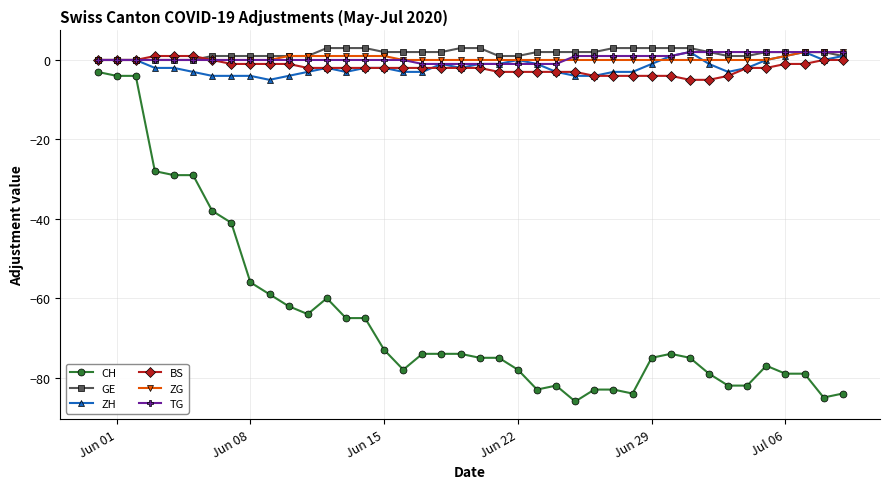

Reading left to right, transcribe all the data shown in this chart.

CH: -3	-4	-4	-28	-29	-29	-38	-41	-56	-59	-62	-64	-60	-65	-65	-73	-78	-74	-74	-74	-75	-75	-78	-83	-82	-86	-83	-83	-84	-75	-74	-75	-79	-82	-82	-77	-79	-79	-85	-84
GE: 0	0	0	0	0	0	1	1	1	1	1	1	3	3	3	2	2	2	2	3	3	1	1	2	2	2	2	3	3	3	3	3	2	1	1	2	2	2	2	1
ZH: 0	0	0	-2	-2	-3	-4	-4	-4	-5	-4	-3	-2	-3	-2	-2	-3	-3	-1	-2	-1	-1	0	-1	-3	-4	-4	-3	-3	-1	1	2	-1	-3	-2	0	1	2	0	1
BS: 0	0	0	1	1	1	0	-1	-1	-1	-1	-2	-2	-2	-2	-2	-2	-2	-2	-2	-2	-3	-3	-3	-3	-3	-4	-4	-4	-4	-4	-5	-5	-4	-2	-2	-1	-1	0	0
ZG: 0	0	0	0	0	0	0	0	0	0	1	1	1	1	1	1	0	0	0	0	0	0	0	0	0	0	0	0	0	0	0	0	0	0	0	0	1	2	2	2
TG: 0	0	0	0	0	0	0	0	0	0	0	0	0	0	0	0	0	-1	-1	-1	-1	-1	-1	-1	-1	1	1	1	1	1	1	2	2	2	2	2	2	2	2	2